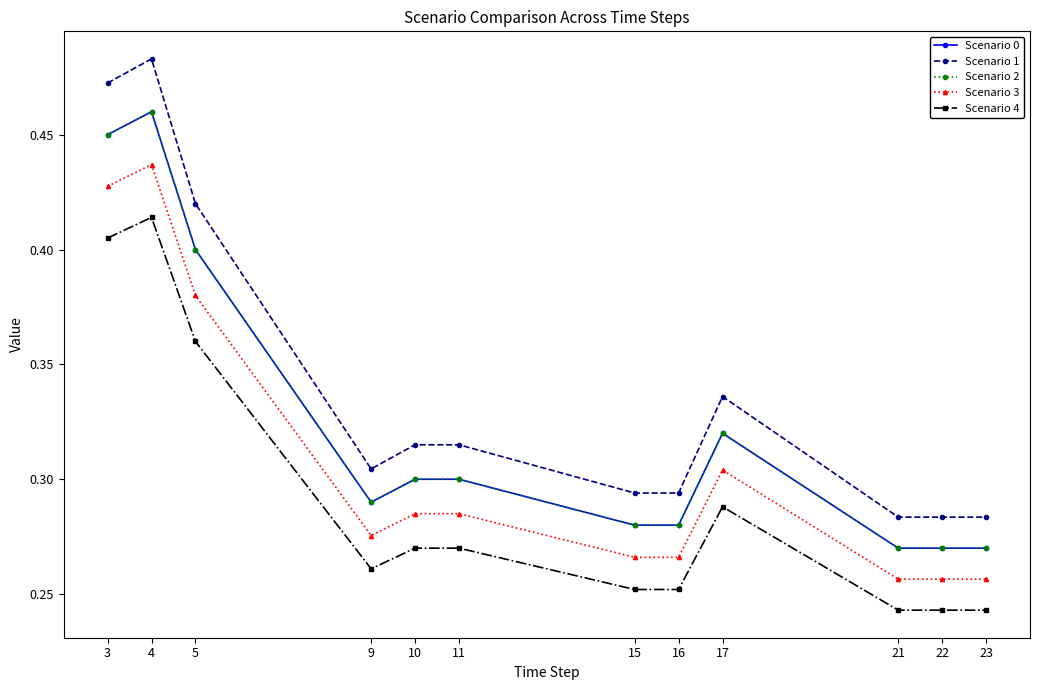

Is the value of Scenario 3 at 22 greater than the value of Scenario 1 at 17?

No